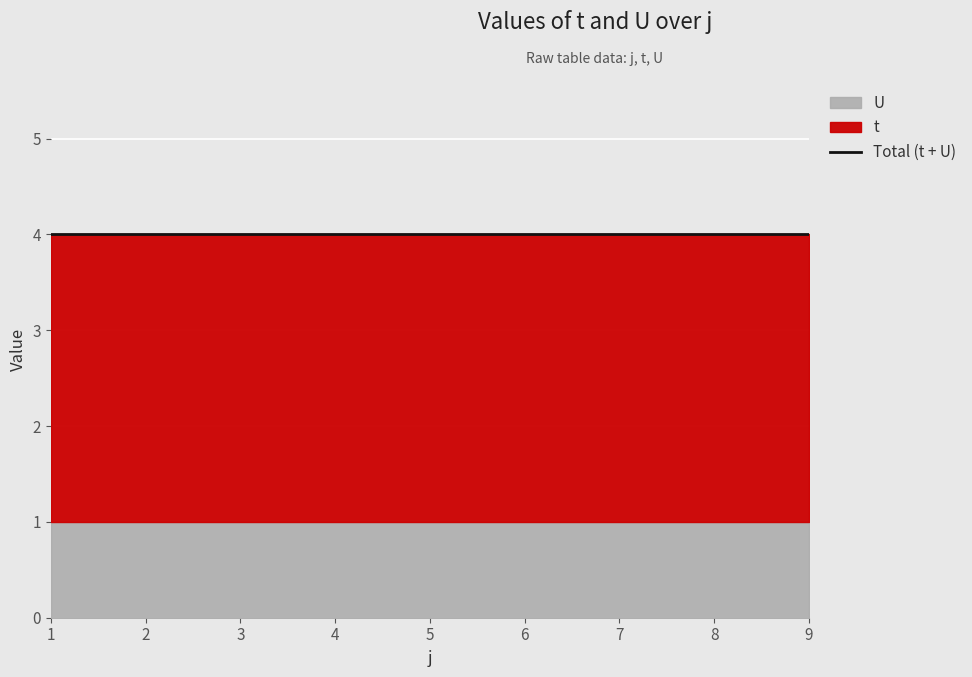

Count the number of data series in this chart.

2